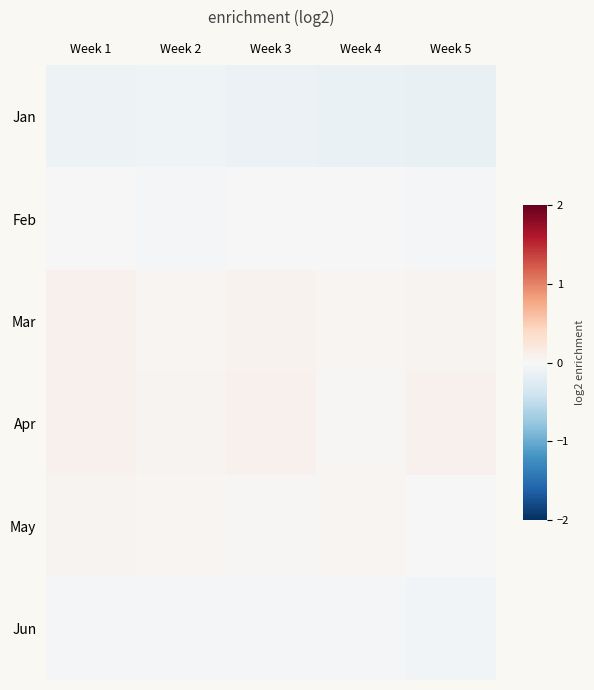

Reading left to right, transcribe all the data shown in this chart.

Jan: Week 1=-0.1	Week 2=-0.1	Week 3=-0.1	Week 4=-0.1	Week 5=-0.1
Feb: Week 1=-0.0	Week 2=-0.0	Week 3=0.0	Week 4=0.0	Week 5=-0.0
Mar: Week 1=0.1	Week 2=0.0	Week 3=0.1	Week 4=0.0	Week 5=0.0
Apr: Week 1=0.1	Week 2=0.1	Week 3=0.1	Week 4=0.0	Week 5=0.1
May: Week 1=0.1	Week 2=0.0	Week 3=0.0	Week 4=0.0	Week 5=0.0
Jun: Week 1=-0.0	Week 2=-0.0	Week 3=-0.0	Week 4=-0.0	Week 5=-0.1